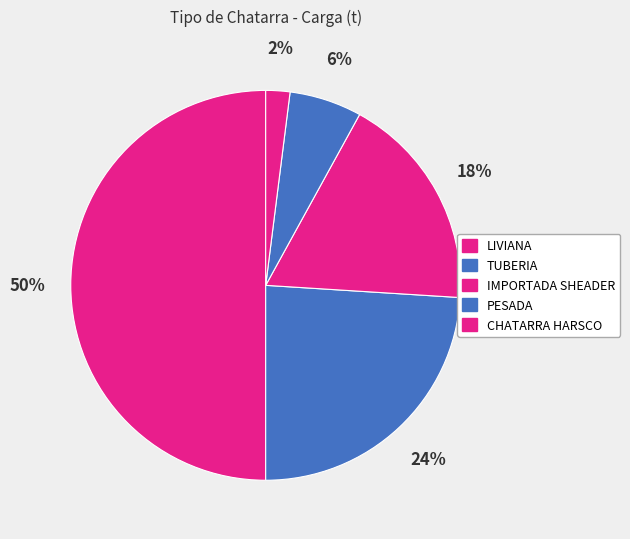

Which category has the smallest portion of the pie?

CHATARRA HARSCO